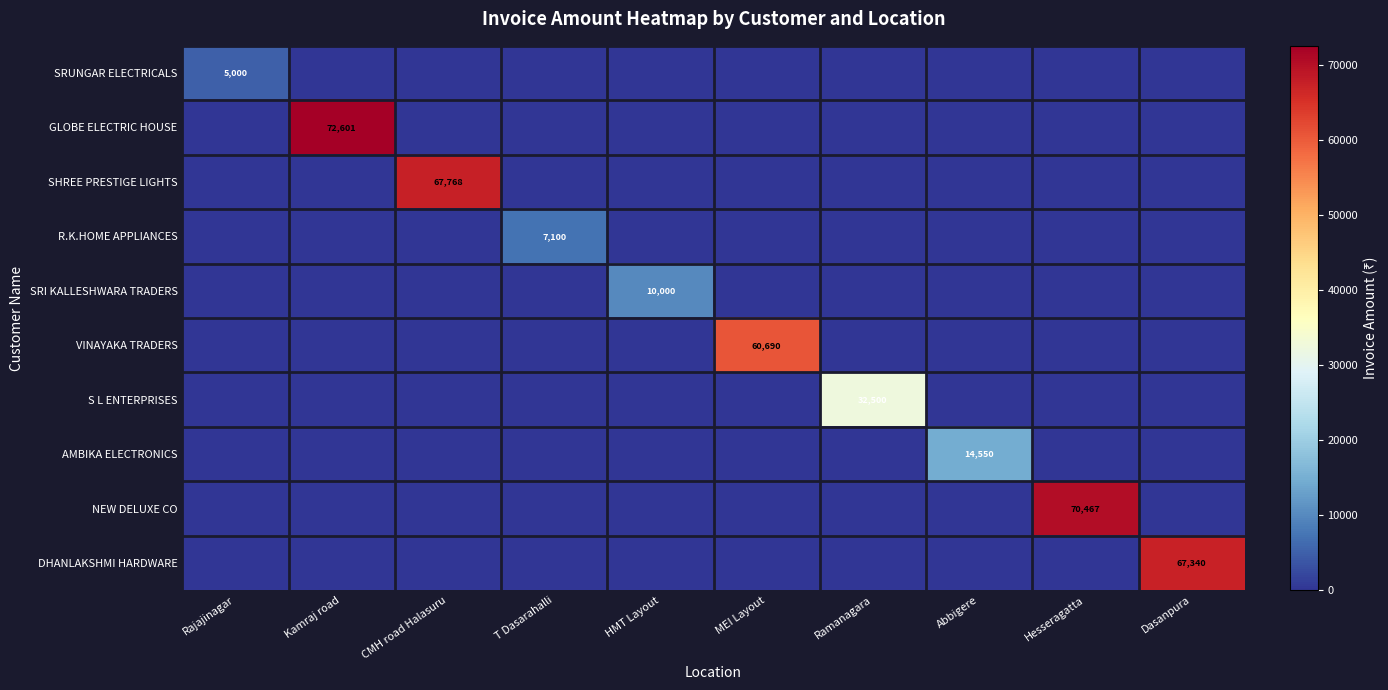

What is the total value across all series at Dasanpura?

67340